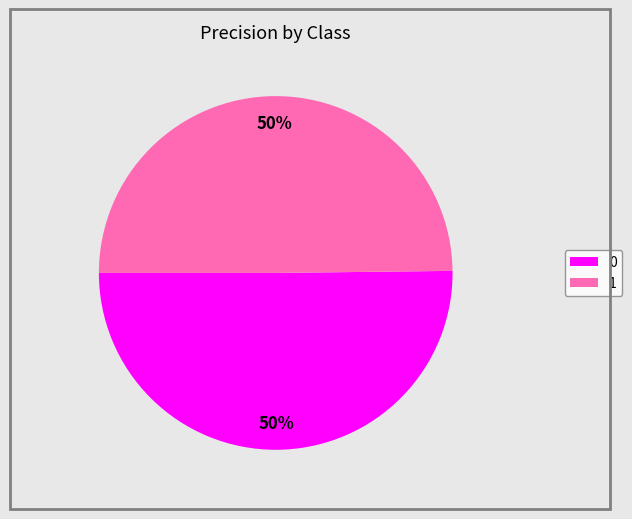

Is it true that 0 is 36% of the pie?

False